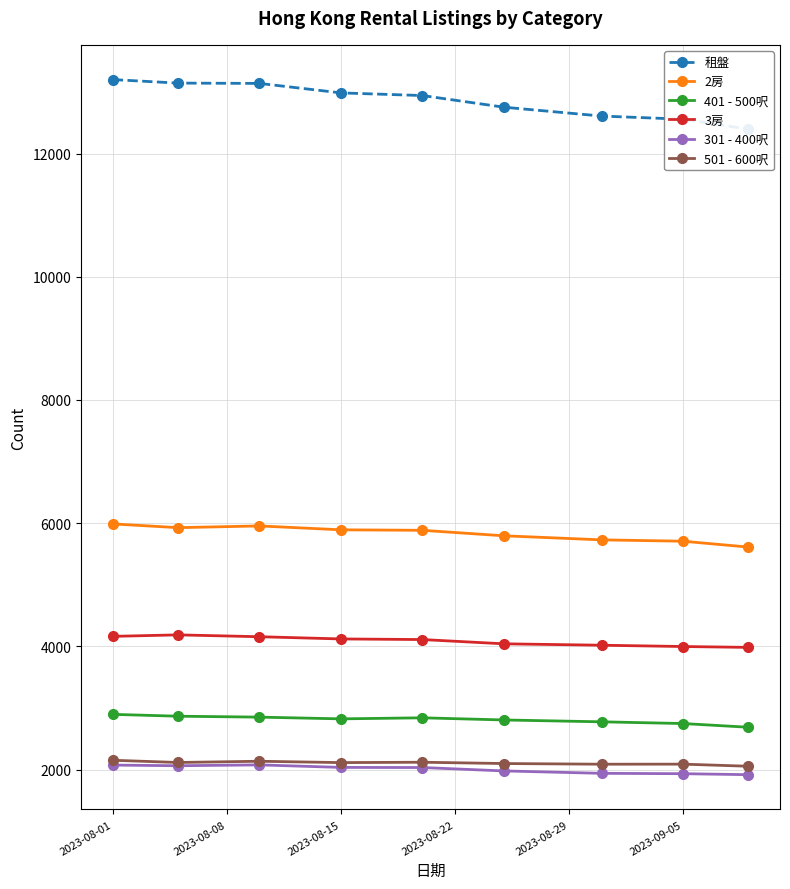

How many values in the 租盤 series are below 12941?

4